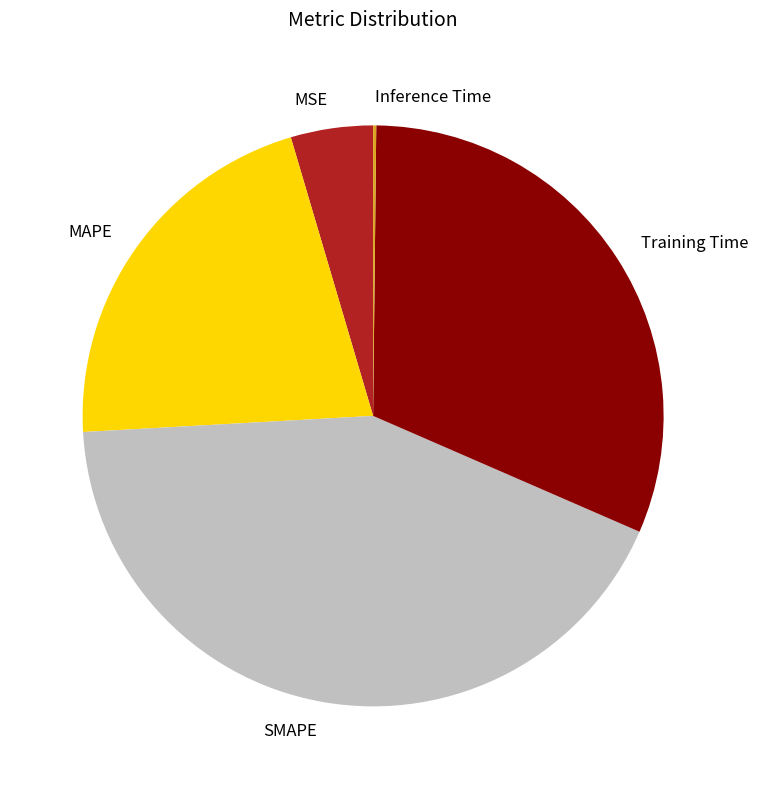

Combined, do MAPE and SMAPE account for over 50%?

Yes